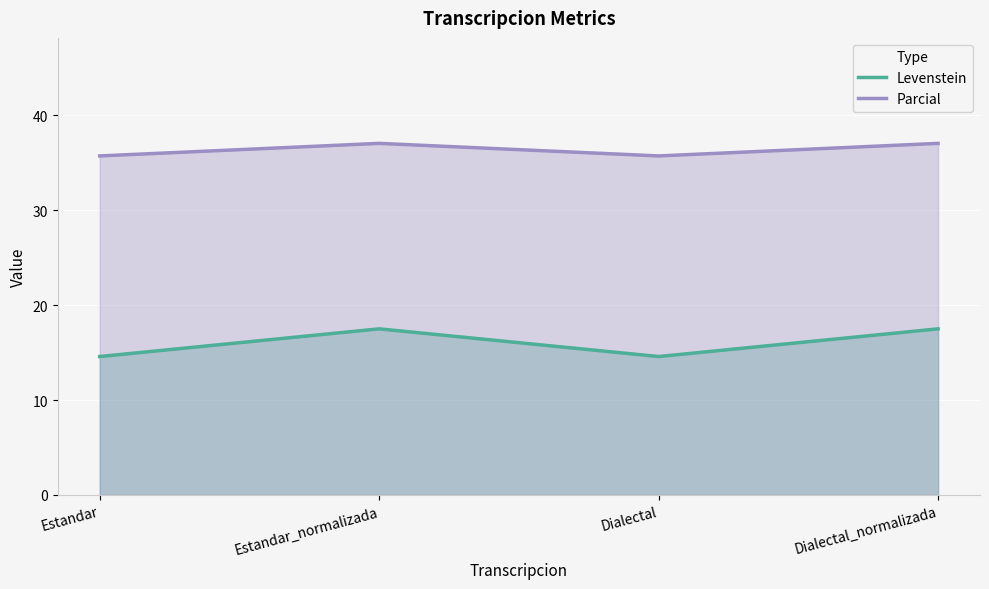

List the series in order of their overall mean, highest first.

Parcial, Levenstein